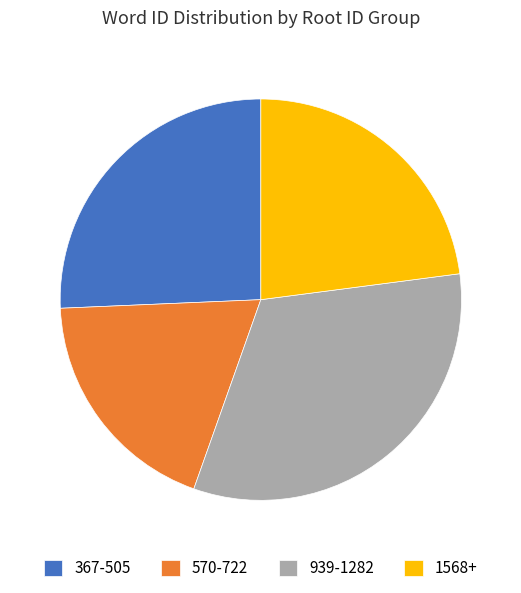

True or false: 570-722 accounts for 27% of the total.

False